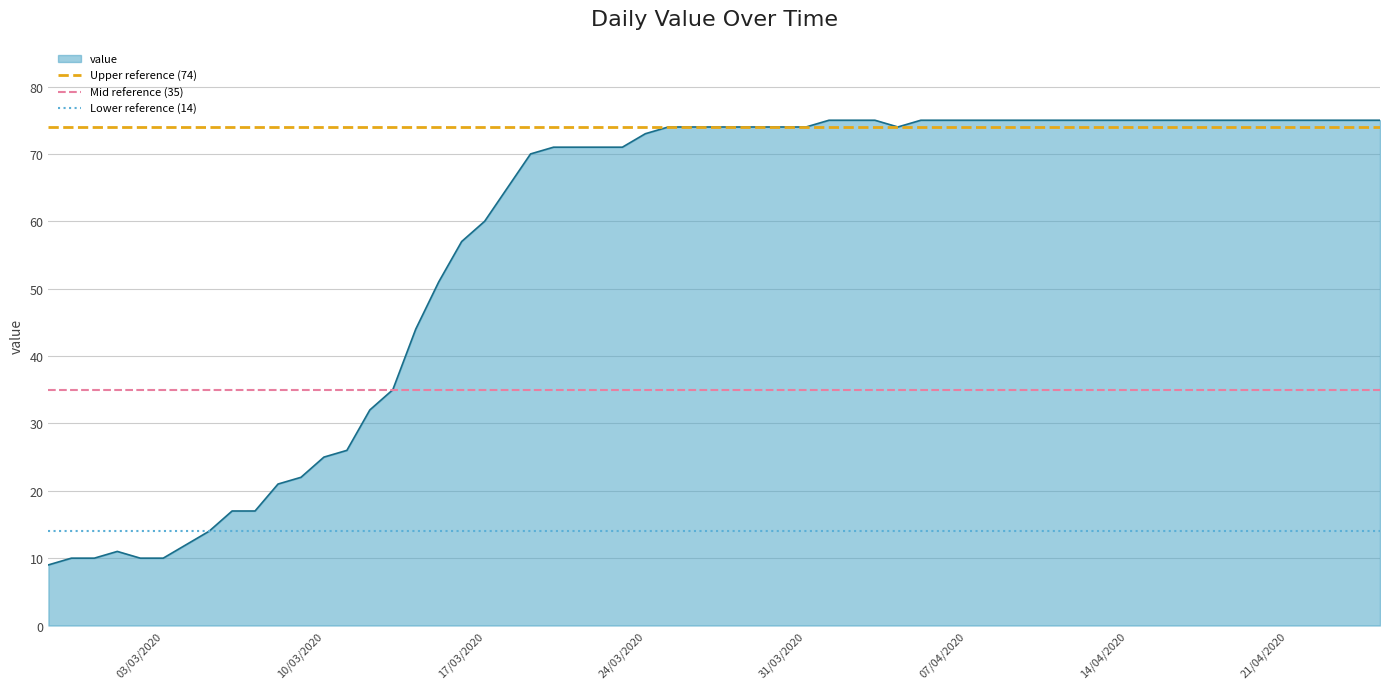

What is the highest value of the value series?

75